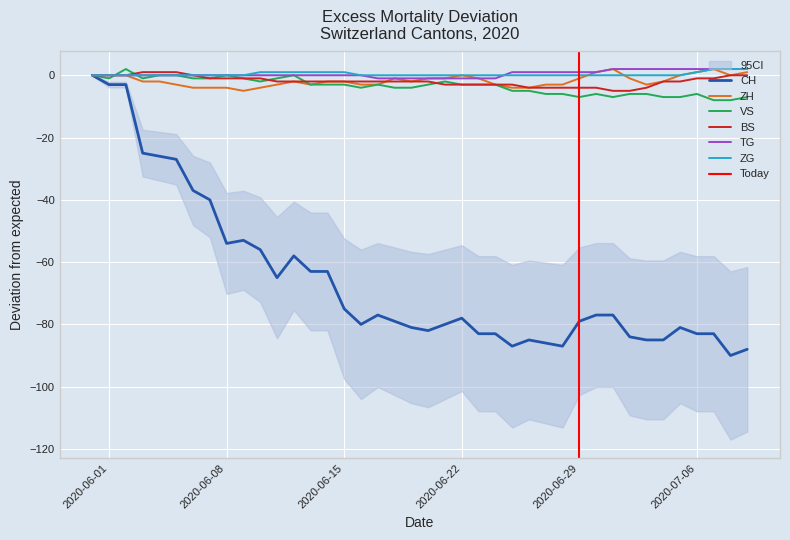

The BS series shows -1 at 2020-07-06. True or false?

True